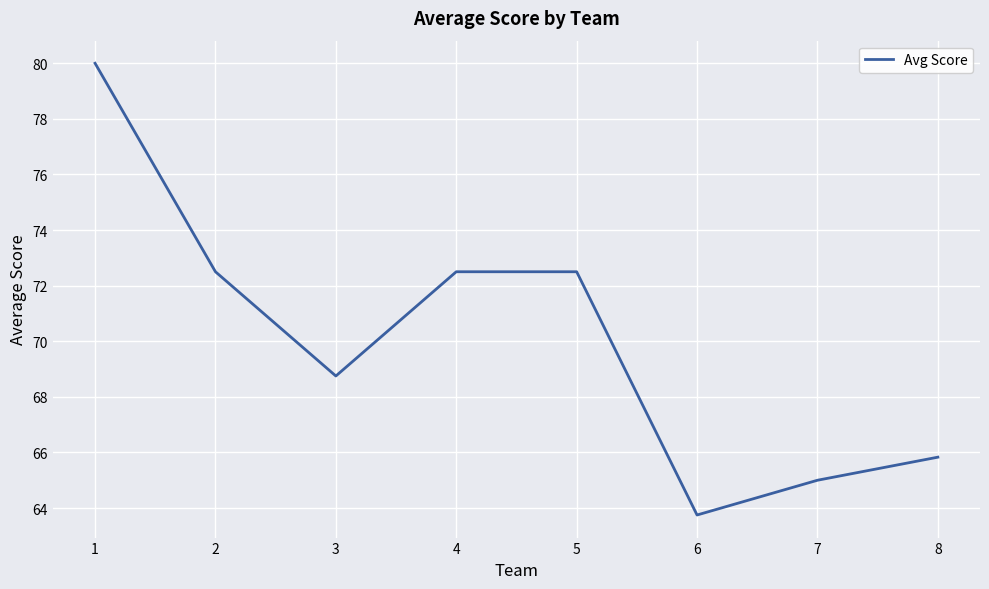

What is the sum of all values?

560.8